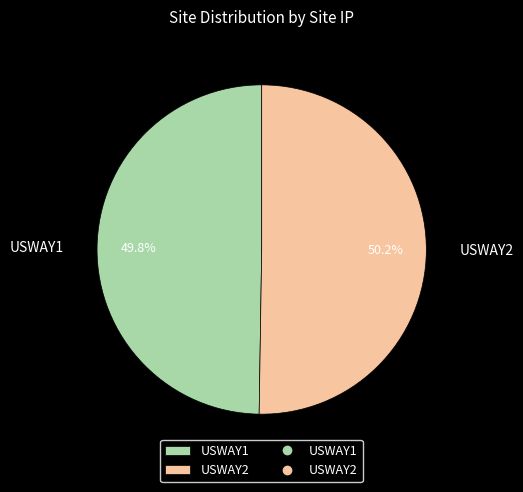

What percentage is the USWAY2 slice, to the nearest percent?

50%